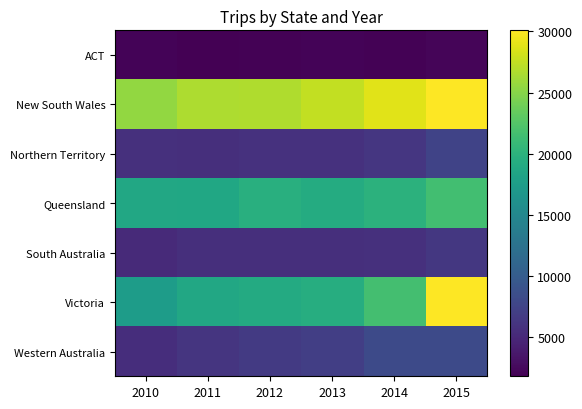

Reading right to left, list all the values displayed in this chart.

ACT: 2015=2195.0	2014=1956.9	2013=2036.2	2012=1937.3	2011=1799.4	2010=2080.7
New South Wales: 2015=30083.1	2014=28769.4	2013=27524.7	2012=26718.1	2011=26574.8	2010=25551.3
Northern Territory: 2015=7512.1	2014=6322.8	2013=5821.6	2012=5855.6	2011=5621.1	2010=5749.7
Queensland: 2015=21536.0	2014=19951.0	2013=19253.8	2012=19653.0	2011=18702.2	2010=18706.3
South Australia: 2015=6394.7	2014=5684.9	2013=5645.1	2012=5574.3	2011=5604.9	2010=5138.1
Victoria: 2015=30083.1	2014=21665.8	2013=19447.3	2012=19101.5	2011=18722.4	2010=17443.4
Western Australia: 2015=8161.0	2014=8161.0	2013=7040.3	2012=6654.0	2011=6177.3	2010=5530.7